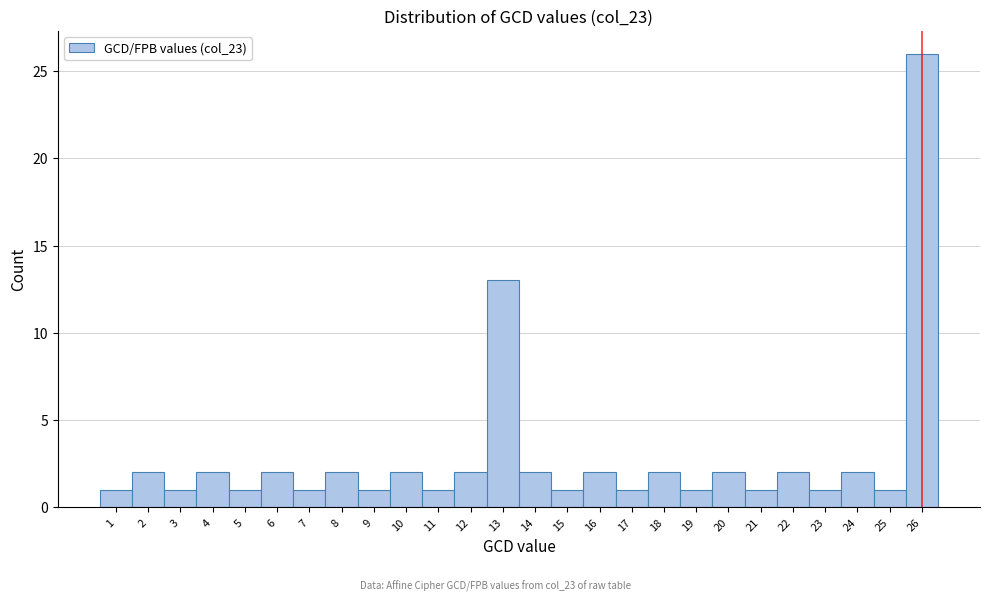

Reading left to right, transcribe this chart: for each bar, give the range it covers on the x-axis and its height. The values are not printed on the chart, so give them approximately, as read against the axis.

0.5 to 1.5: 1
1.5 to 2.5: 2
2.5 to 3.5: 1
3.5 to 4.5: 2
4.5 to 5.5: 1
5.5 to 6.5: 2
6.5 to 7.5: 1
7.5 to 8.5: 2
8.5 to 9.5: 1
9.5 to 10.5: 2
10.5 to 11.5: 1
11.5 to 12.5: 2
12.5 to 13.5: 13
13.5 to 14.5: 2
14.5 to 15.5: 1
15.5 to 16.5: 2
16.5 to 17.5: 1
17.5 to 18.5: 2
18.5 to 19.5: 1
19.5 to 20.5: 2
20.5 to 21.5: 1
21.5 to 22.5: 2
22.5 to 23.5: 1
23.5 to 24.5: 2
24.5 to 25.5: 1
25.5 to 26.5: 26